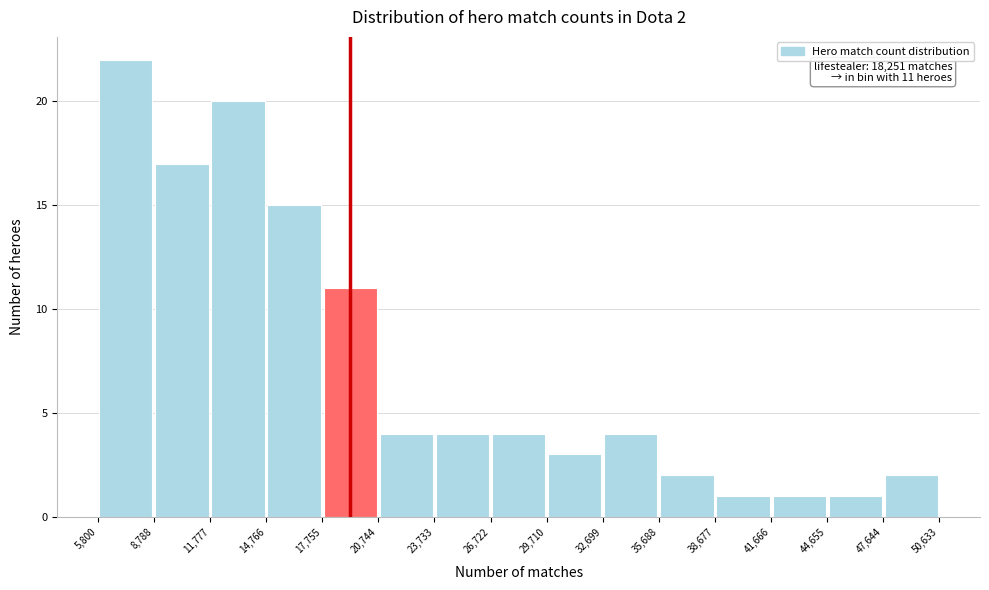

Which range on the x-axis has the tallest bar?

5,800 to 8,788